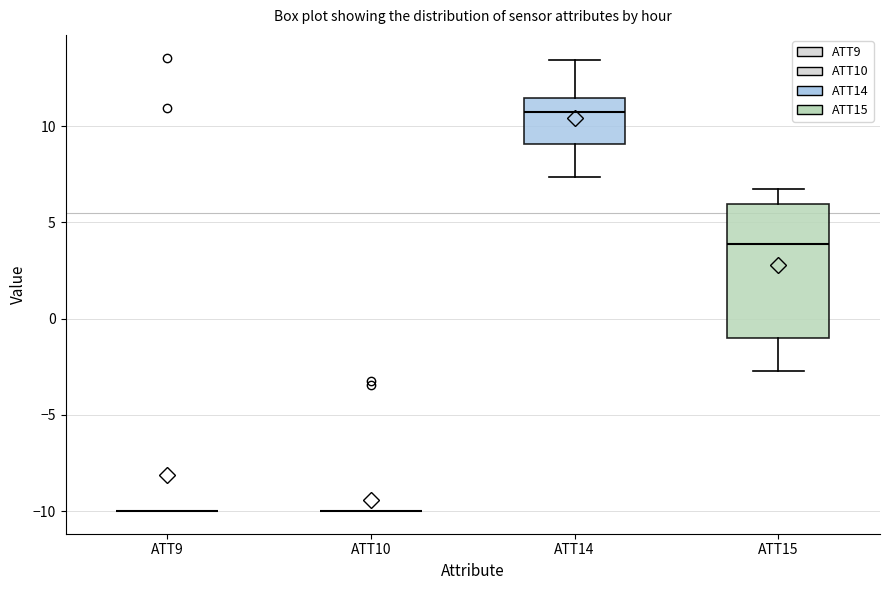

Where does the upper whisker of the box for ATT14 end on the y-axis? The values are not printed on the chart, so give them approximately, as read against the axis.

13.5